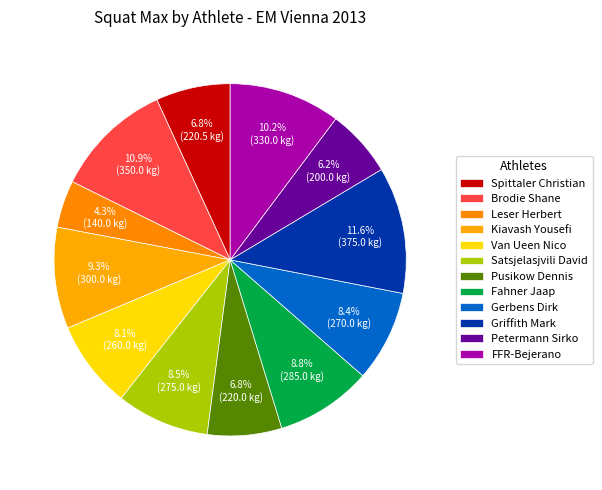

Combined, do Satsjelasjvili David and Griffith Mark account for over 50%?

No